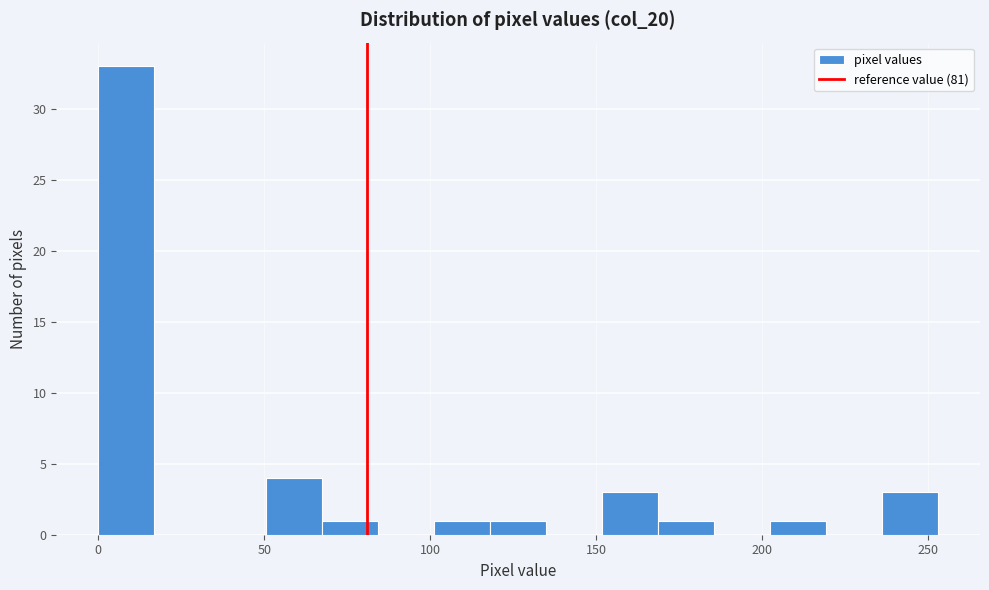

Read against the x-axis, roughly where is the centre of the tallest bar?

10